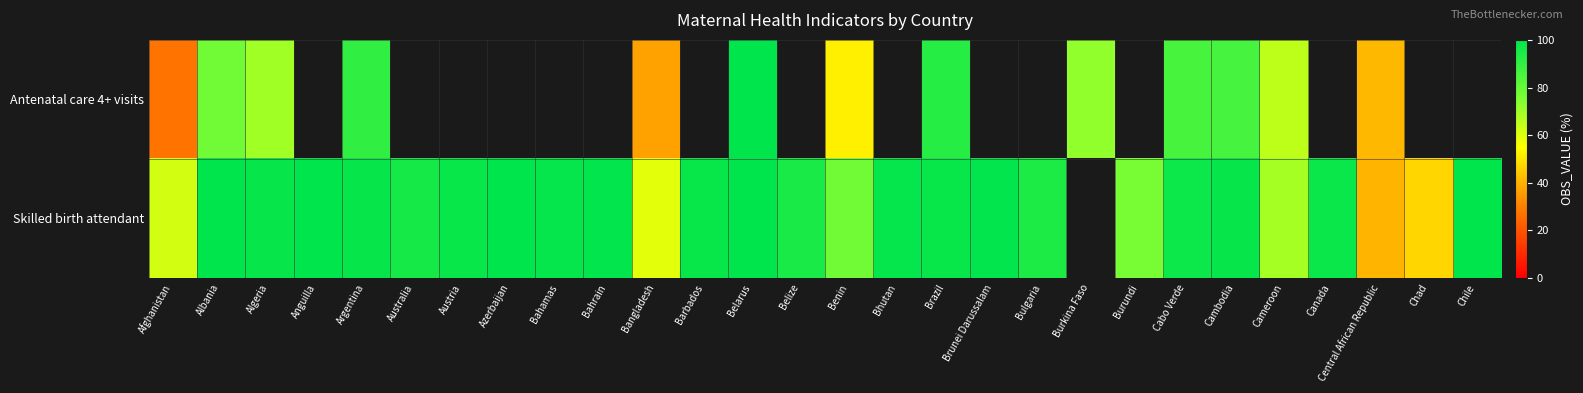

Between Algeria and Barbados, which series saw the biggest shift?

Skilled birth attendant